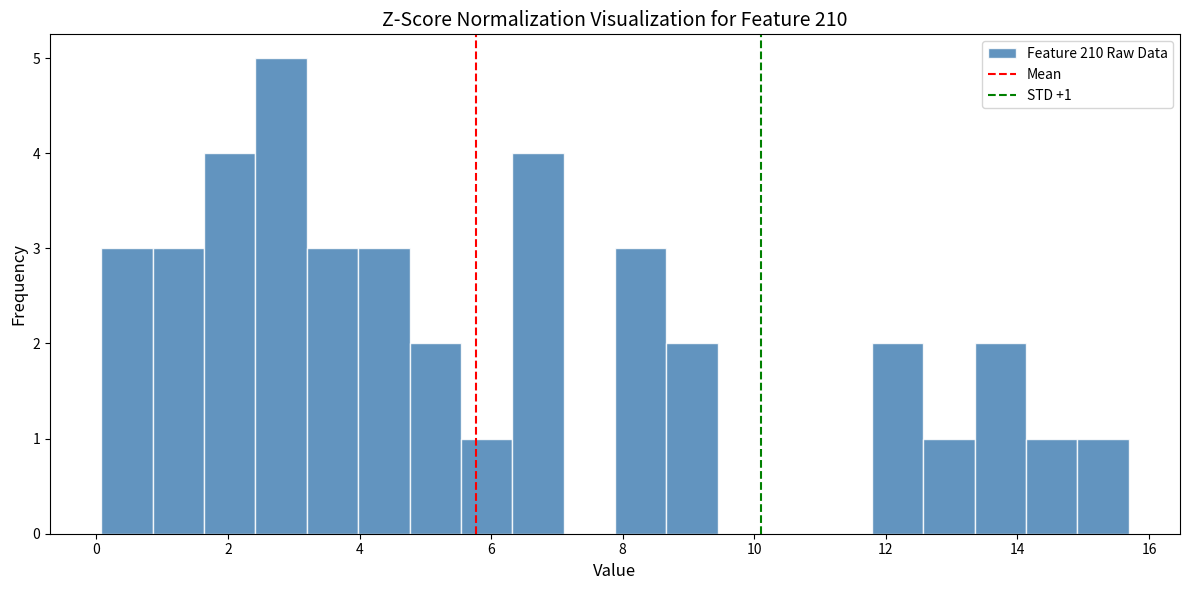

Around what value on the x-axis is the tallest bar? Give the approximate position of its centre, as read against the axis.

2.8